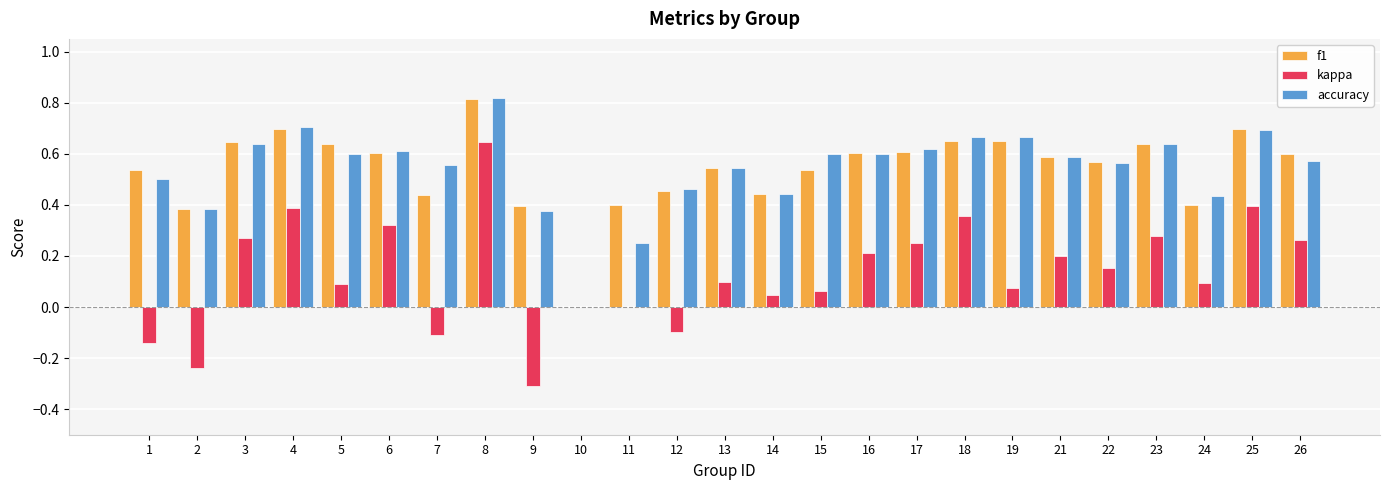

The value of accuracy at 25 is 0.2. True or false?

False